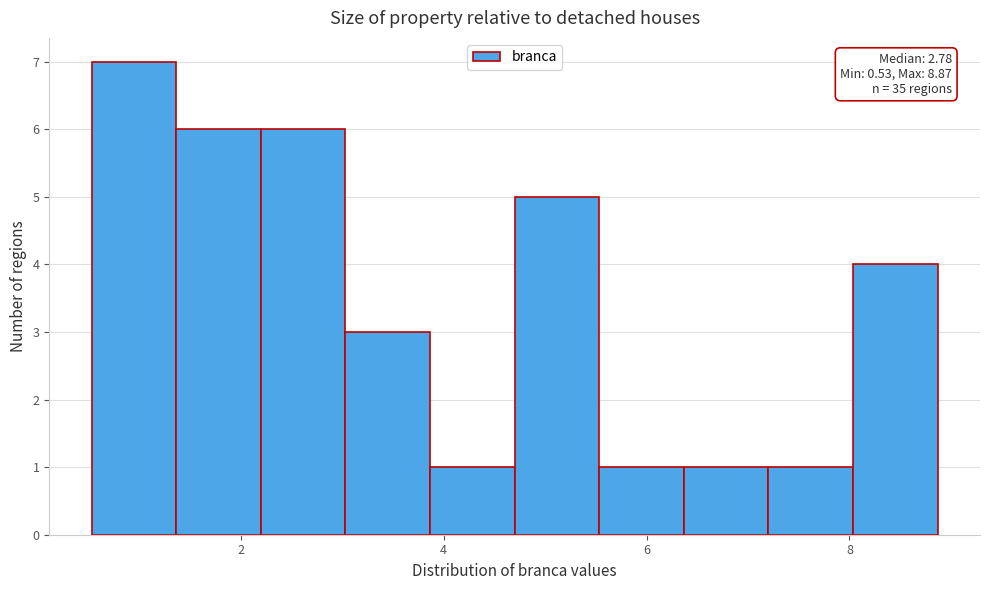

Which range on the x-axis has the tallest bar?

0.6 to 1.4